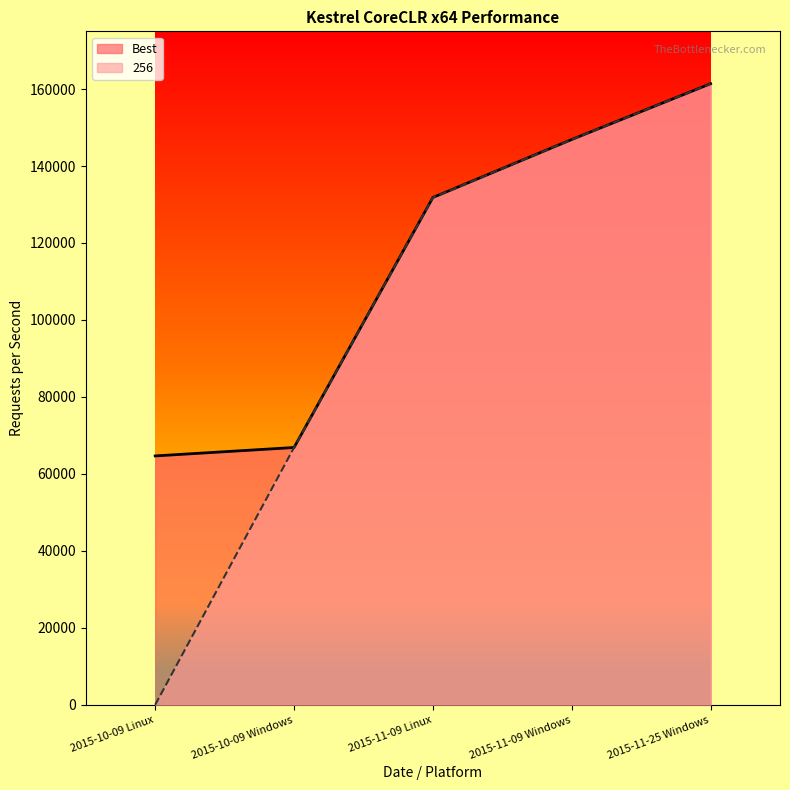

Where does the Best series first go above 131819?

2015-11-09 Windows